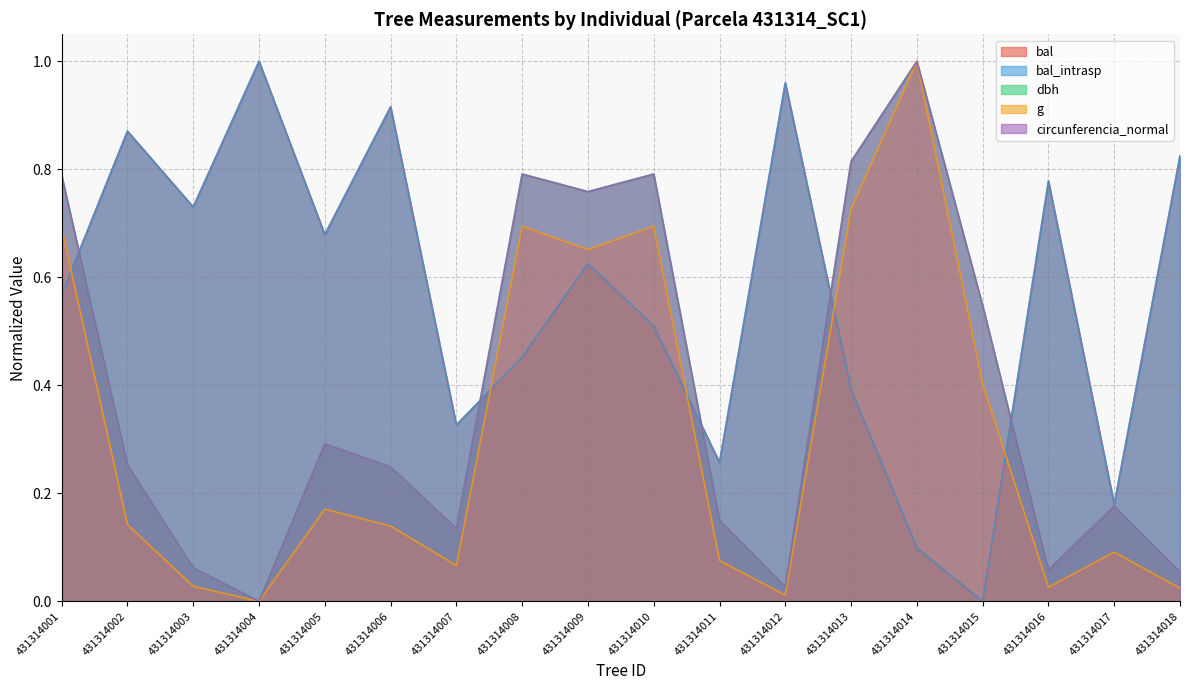

Where is the first local minimum for bal?

431314003